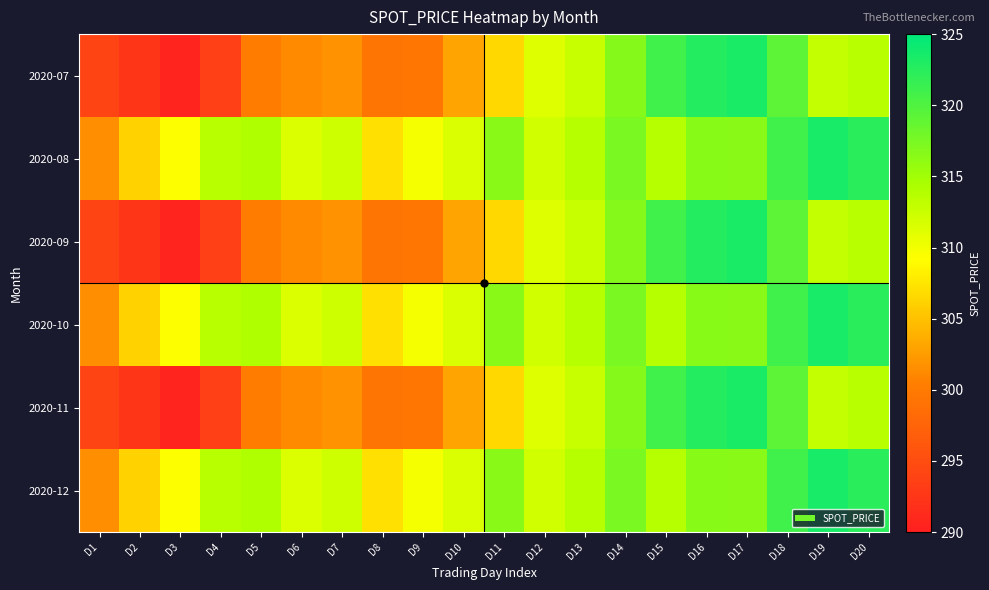

How many data points does each series have?

20